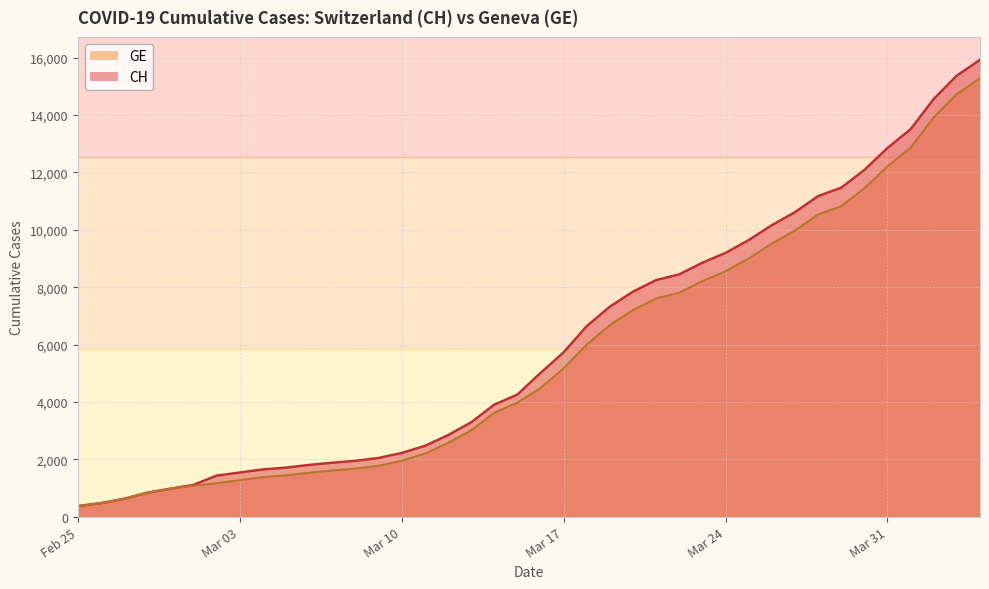

What is the value of the CH point at the 2nd from the left?

479